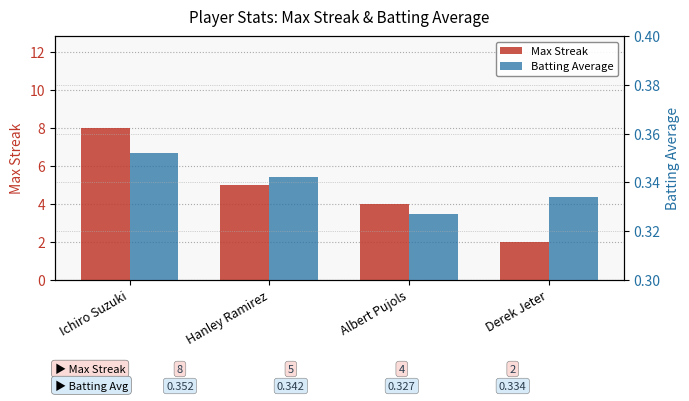

How many data points in Max Streak are less than 5?

2